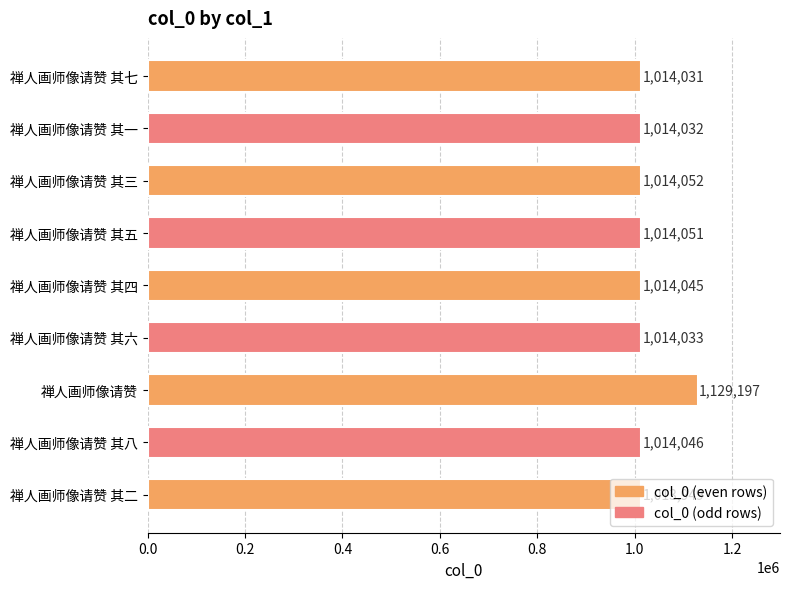

What is the change in value from 禅人画师像请赞 其一 to 禅人画师像请赞 其八?

+14